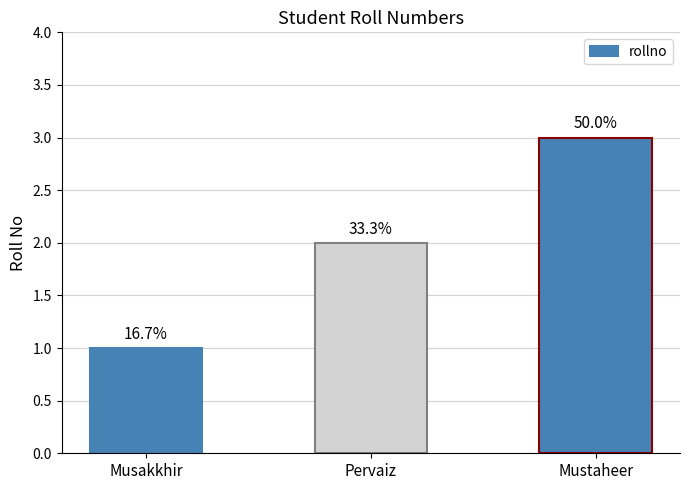

True or false: the data shows 0 at Musakkhir.

False